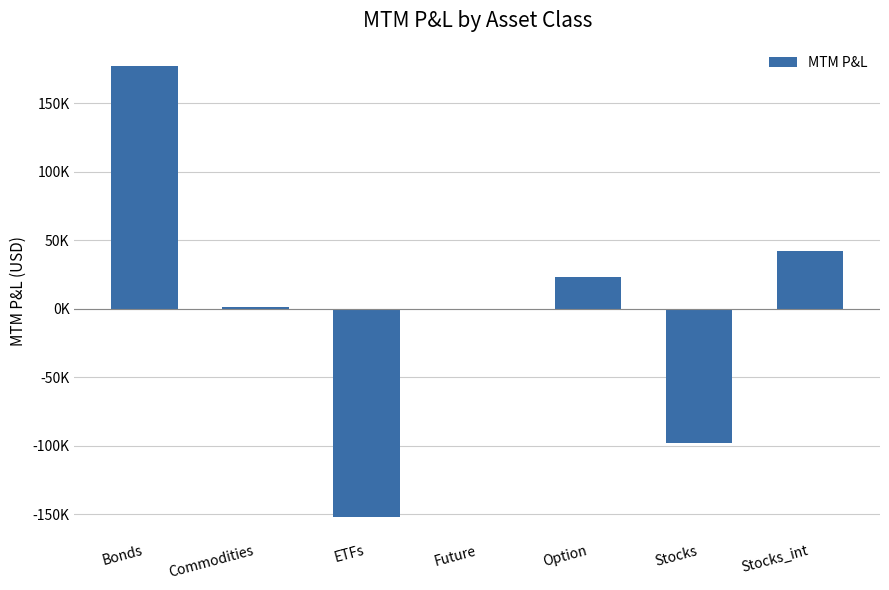

True or false: the data shows 177224.9 at Bonds.

True